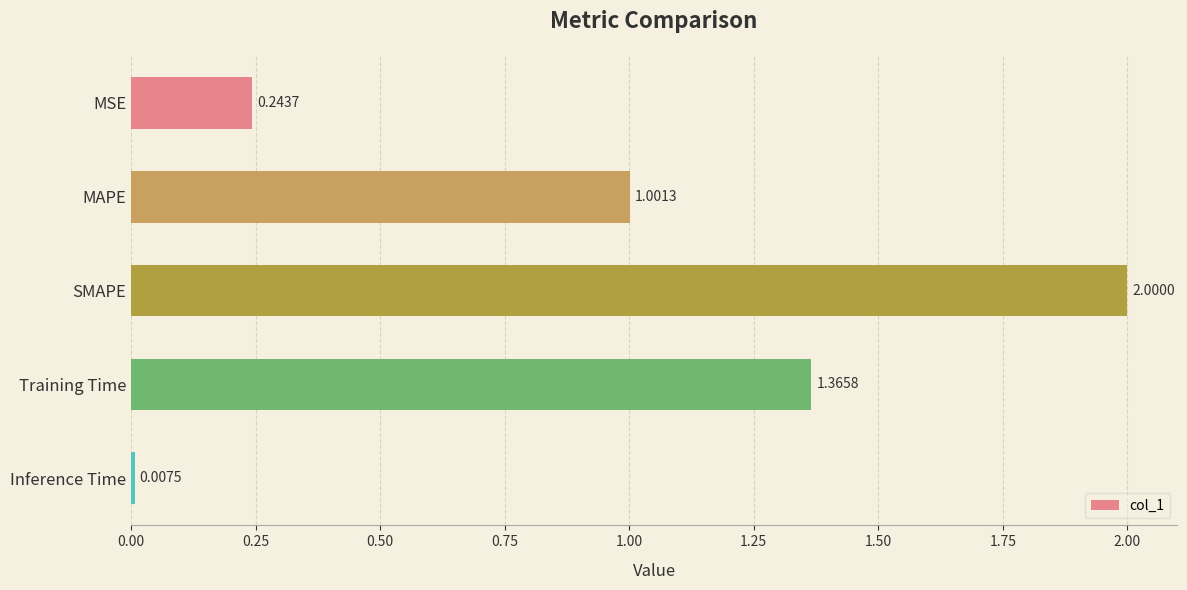

What is the label of the 4th bar from the top?

Training Time